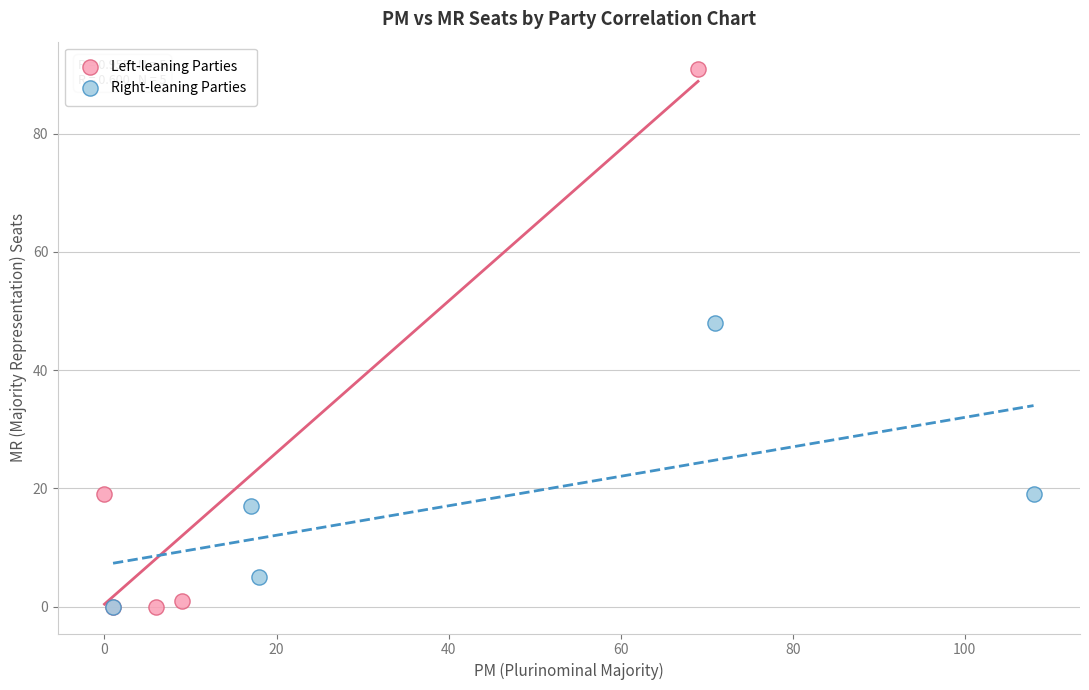

Which series contains the highest Y value?

Left-leaning Parties